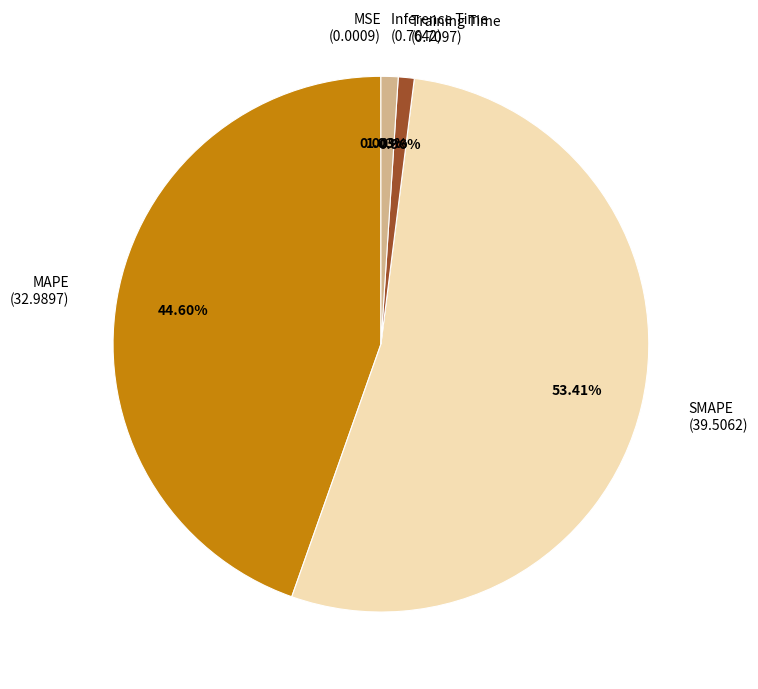

To the nearest percent, what percentage of the pie is Inference Time?

1%